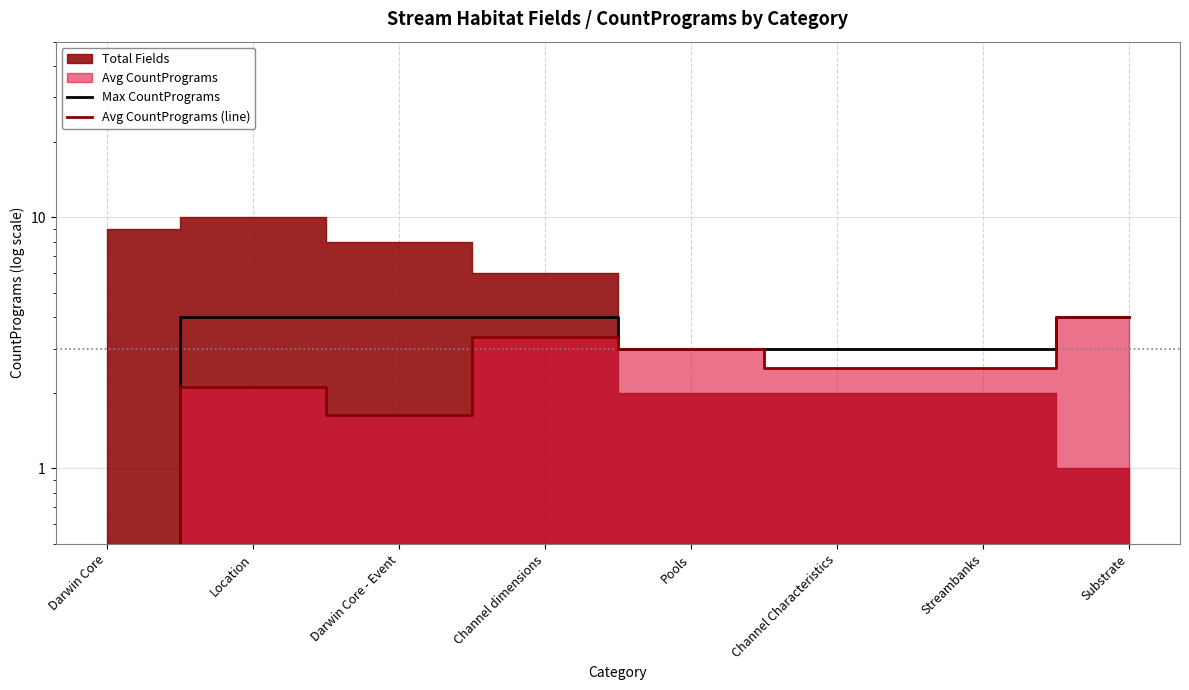

True or false: Max CountPrograms has more than 2 points higher than both neighbors.

False